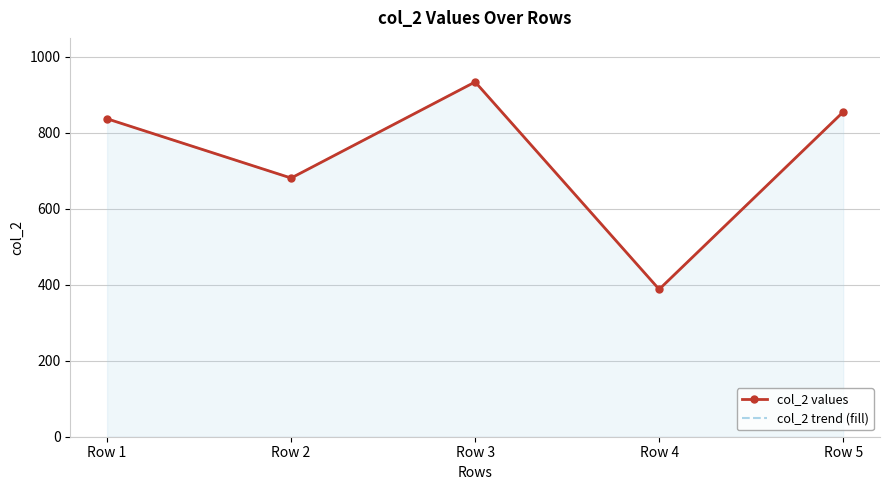

List the series in order of their peak value, highest first.

col_2 values, col_2 trend (fill)